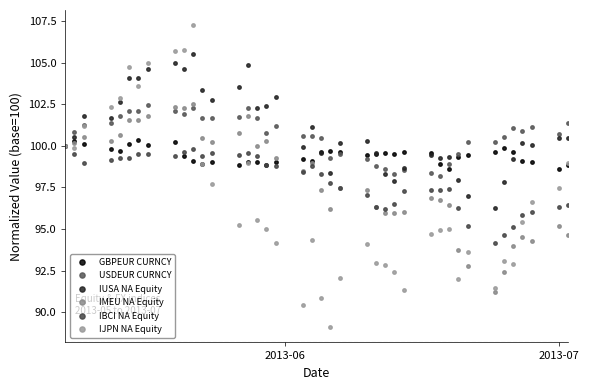

Does the chart have visible grid lines?

No